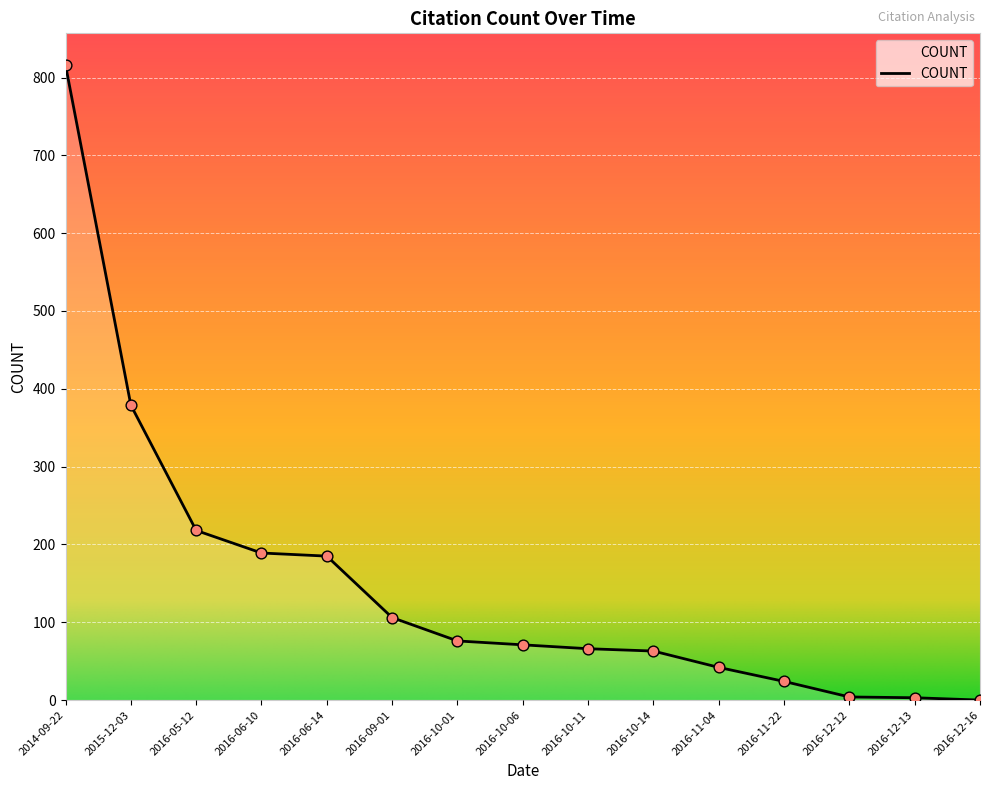

Approximately how many times larger is the value at 2015-12-03 compared to 2016-12-13?

126.3